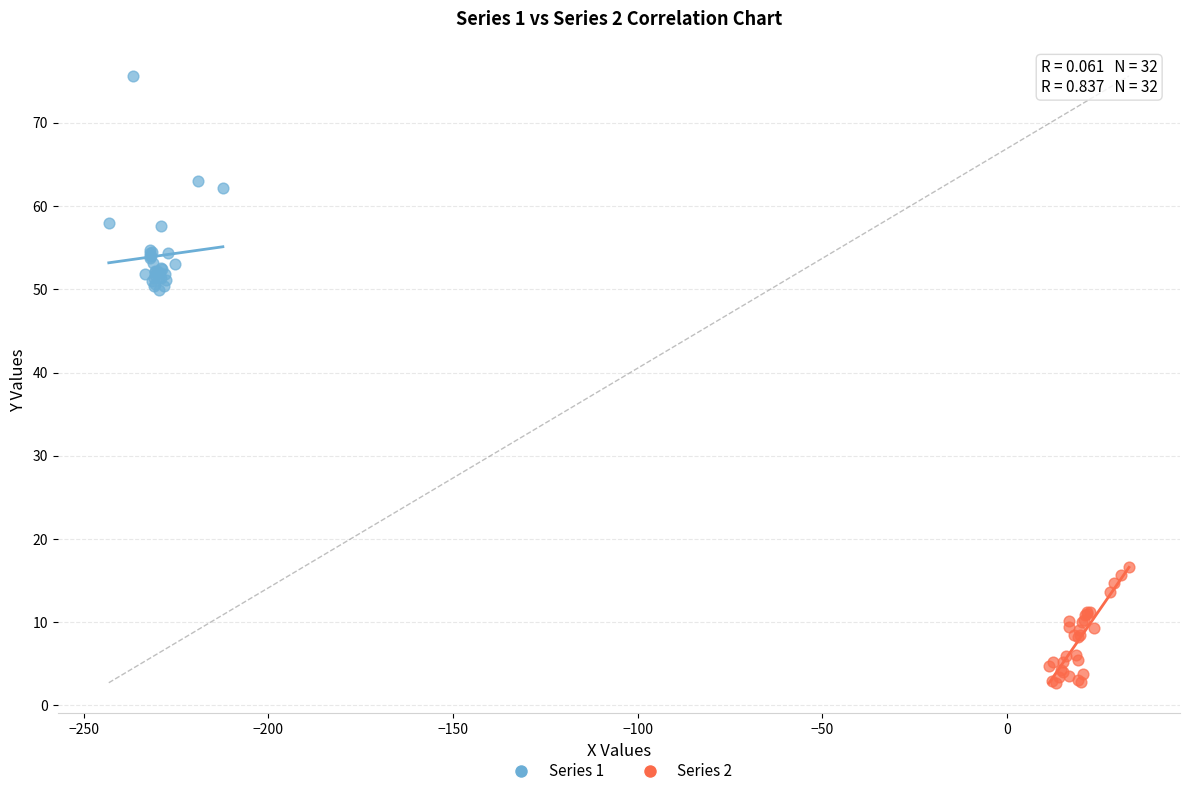

Which series contains the lowest Y value?

Series 2